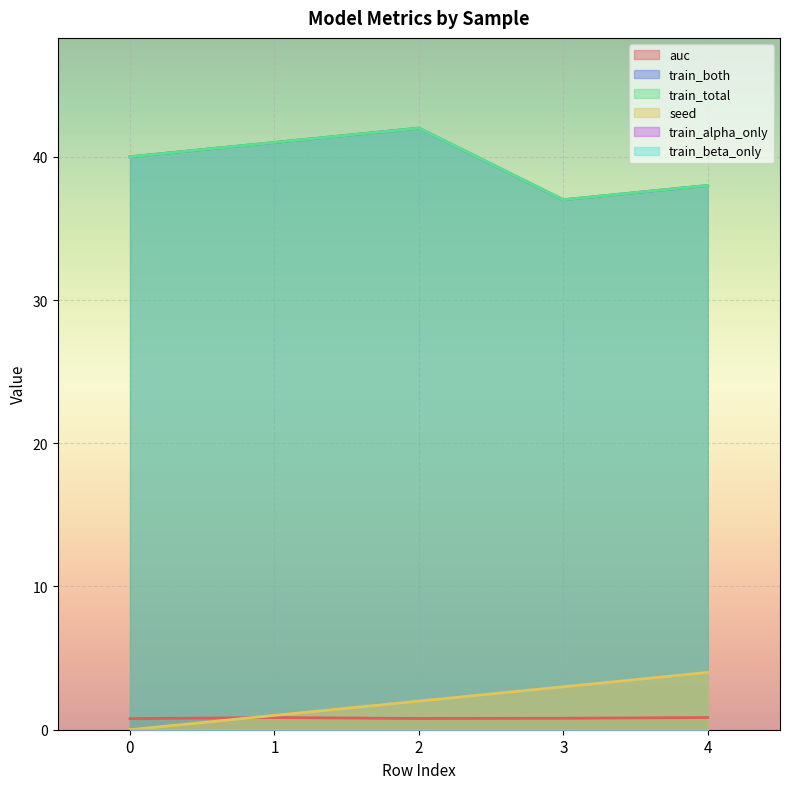

True or false: seed has a value of 4.0 at 4.

True